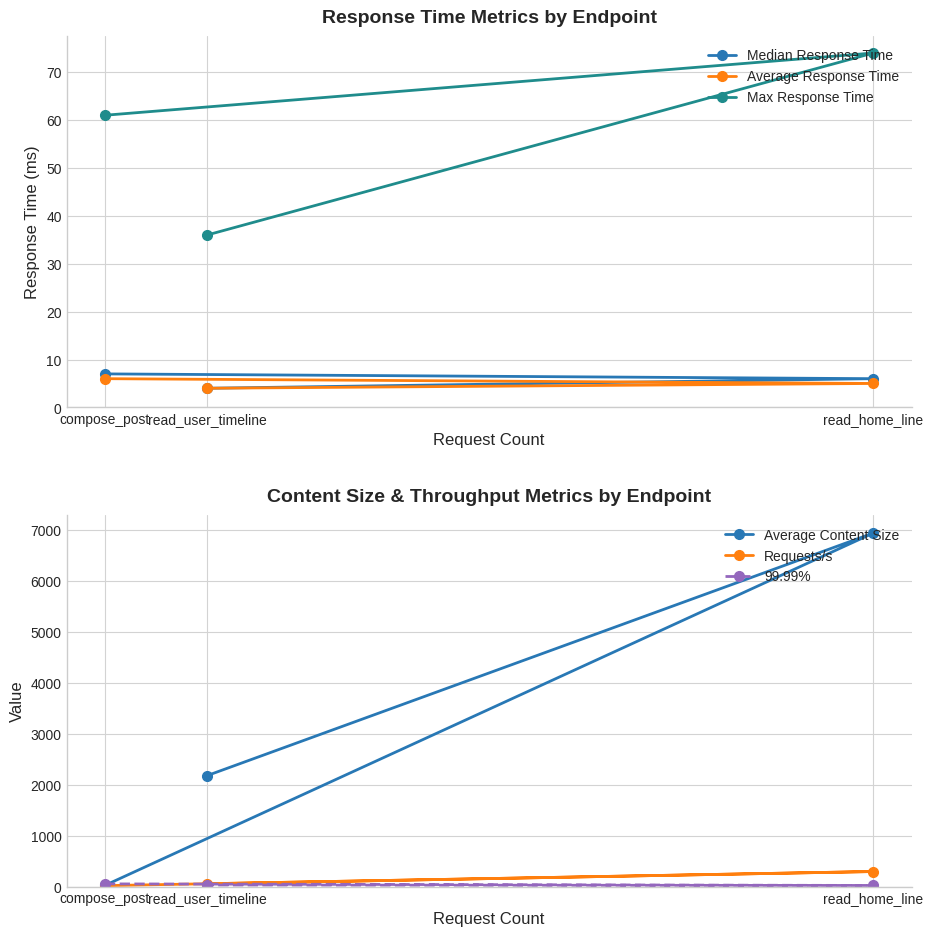

Reading right to left, what are all the values shown in this chart?

Median Response Time: 4.0	6.0	7.0
Average Response Time: 4.0	5.0	6.0
Max Response Time: 36.0	74.0	61.0
Average Content Size: 2177.0	6935.0	24.0
Requests/s: 55.4	295.4	18.5
99.99%: 31.0	22.0	53.0